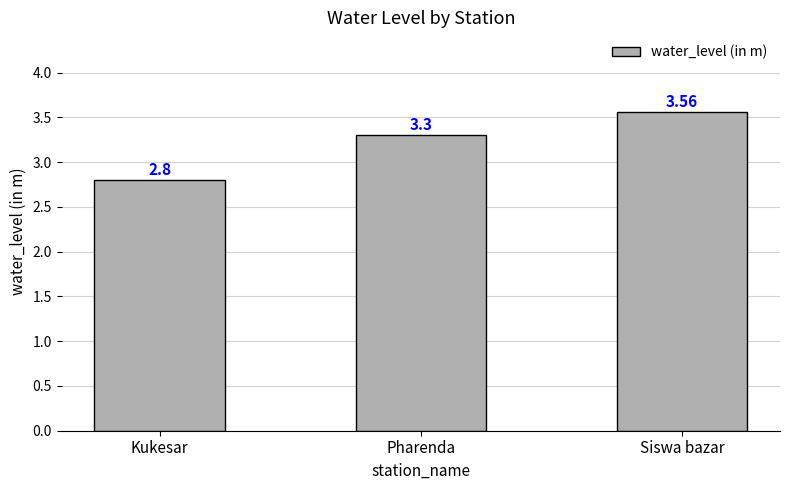

What is the change in value from Kukesar to Pharenda?

+0.5